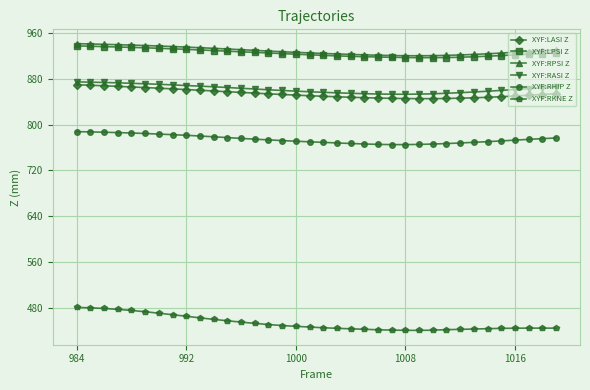

Which series has the largest range (max minus min)?

XYF:RKNE Z